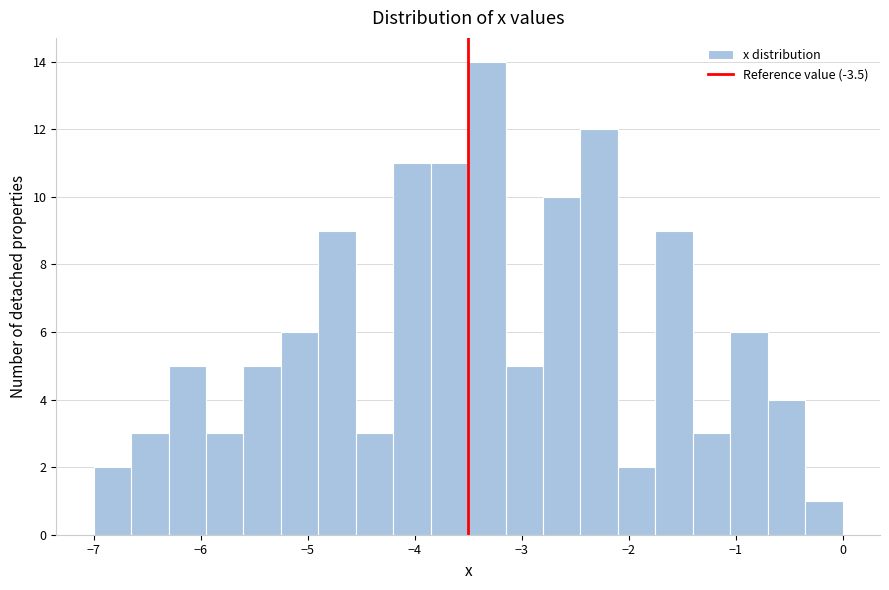

Read against the x-axis, roughly where is the centre of the tallest bar?

-3.3